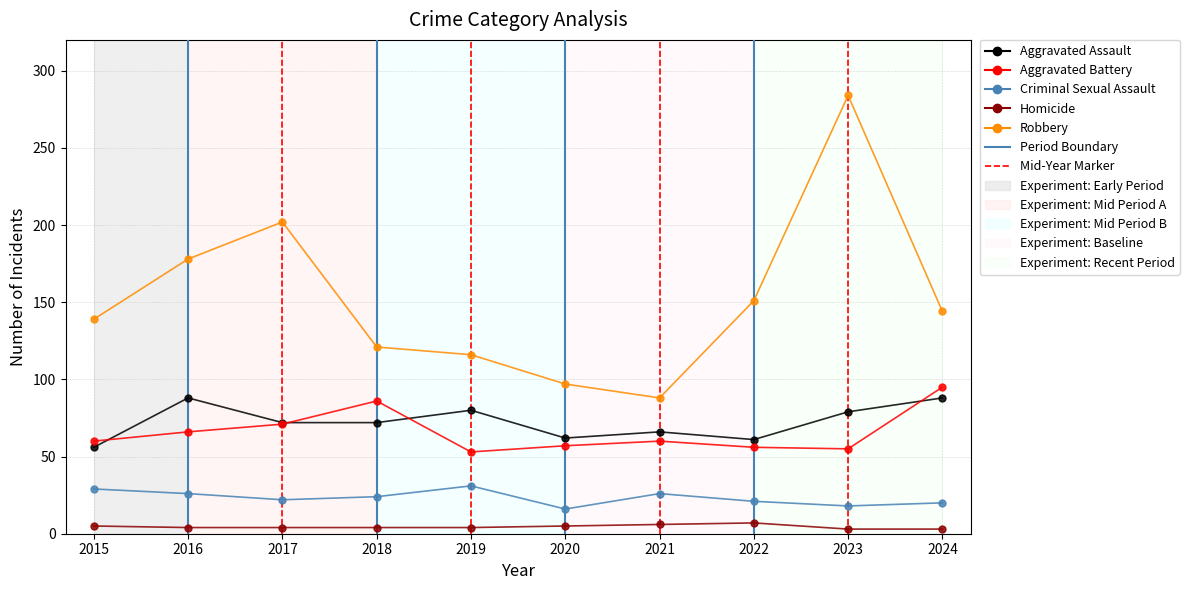

Which series has the widest spread of values?

Robbery